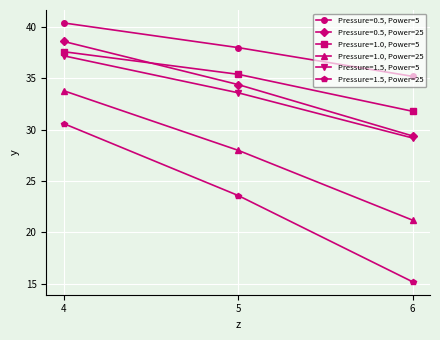

Which series has the widest spread of values?

Pressure=1.5, Power=25